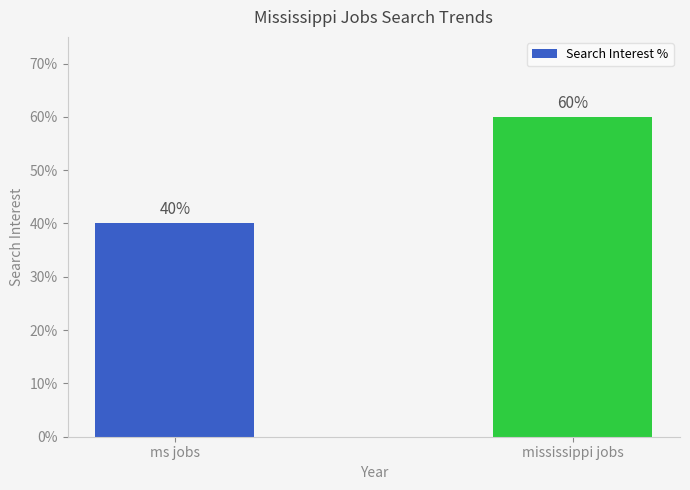

What is the change in value from ms jobs to mississippi jobs?

+20